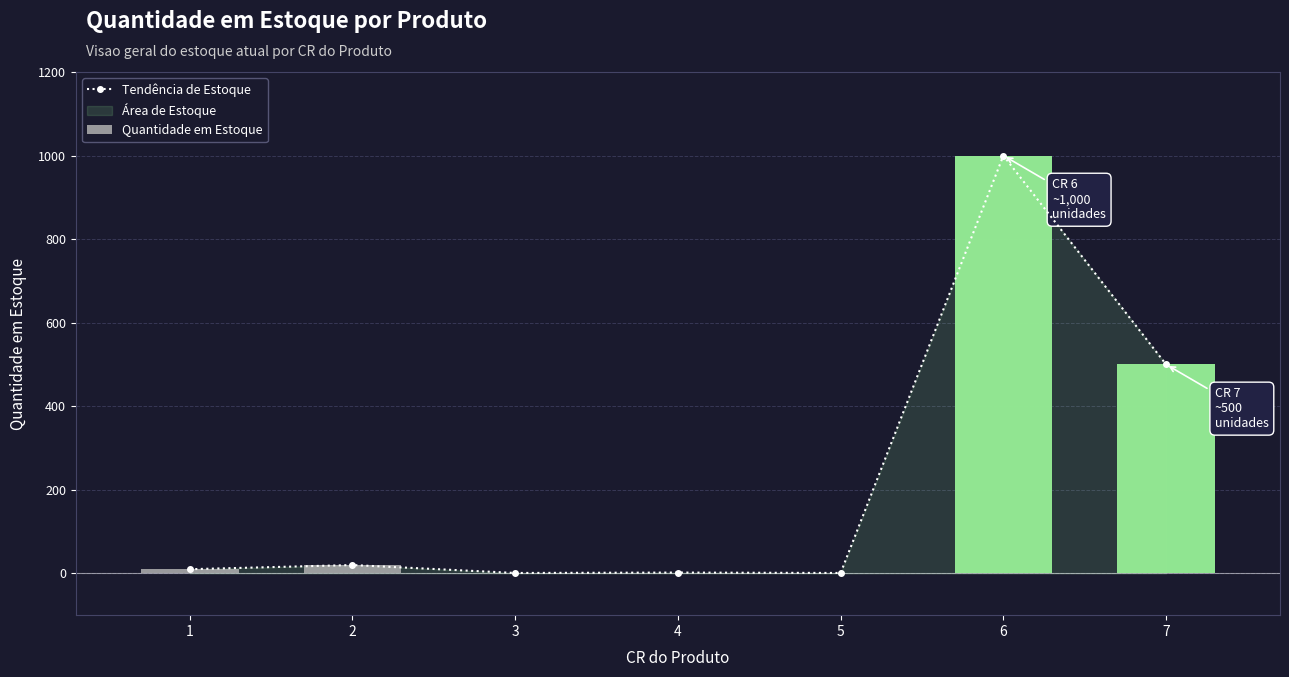

True or false: Tendência de Estoque has a value of 1000 at 6.

True